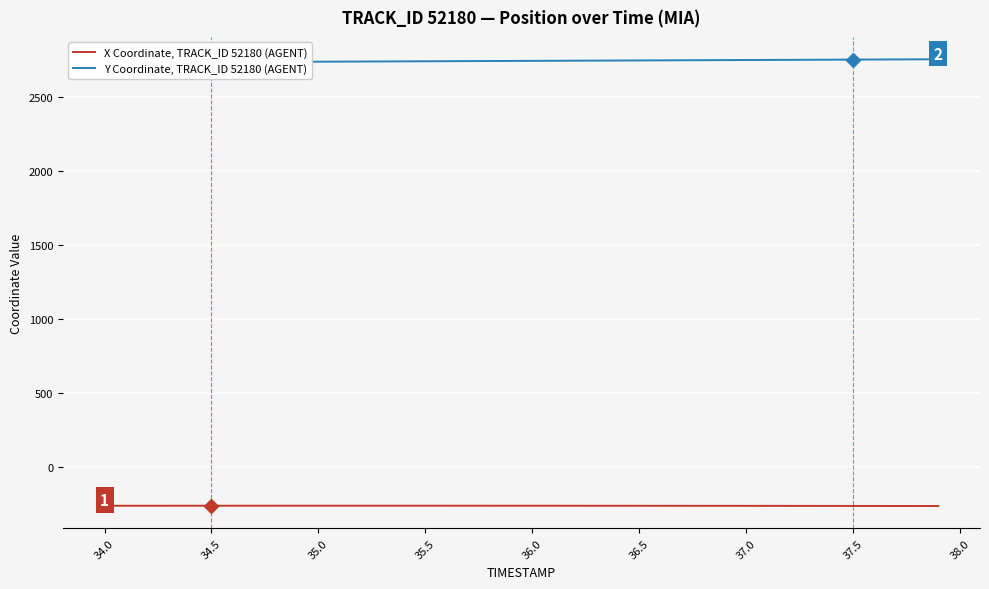

What is the highest value of the X Coordinate, TRACK_ID 52180 (AGENT) series?

-258.6